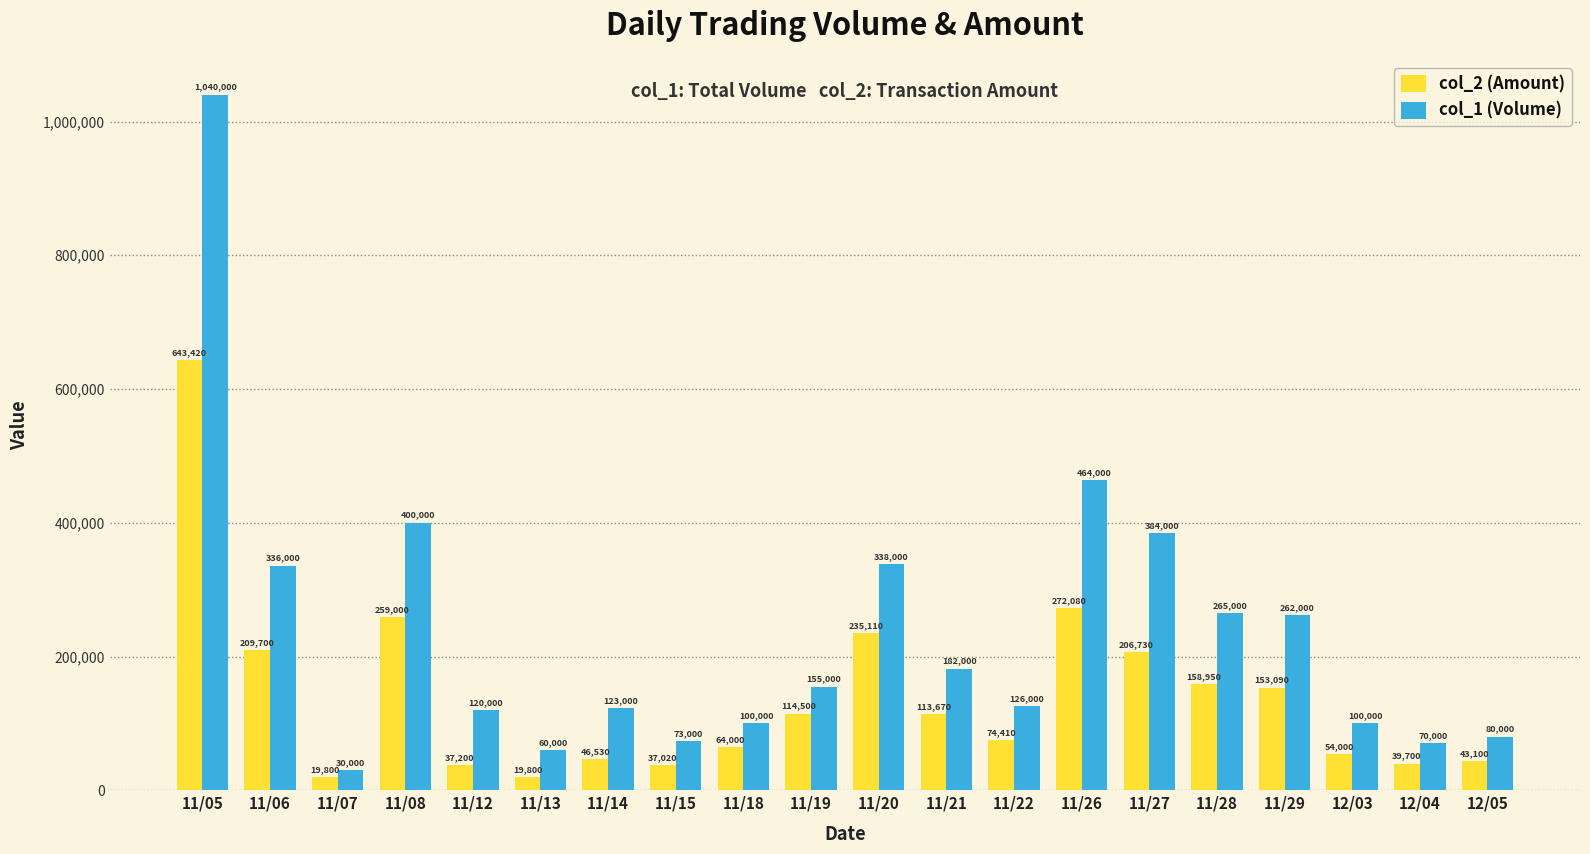

Rank the series by their maximum value, from highest to lowest.

col_1 (Volume), col_2 (Amount)